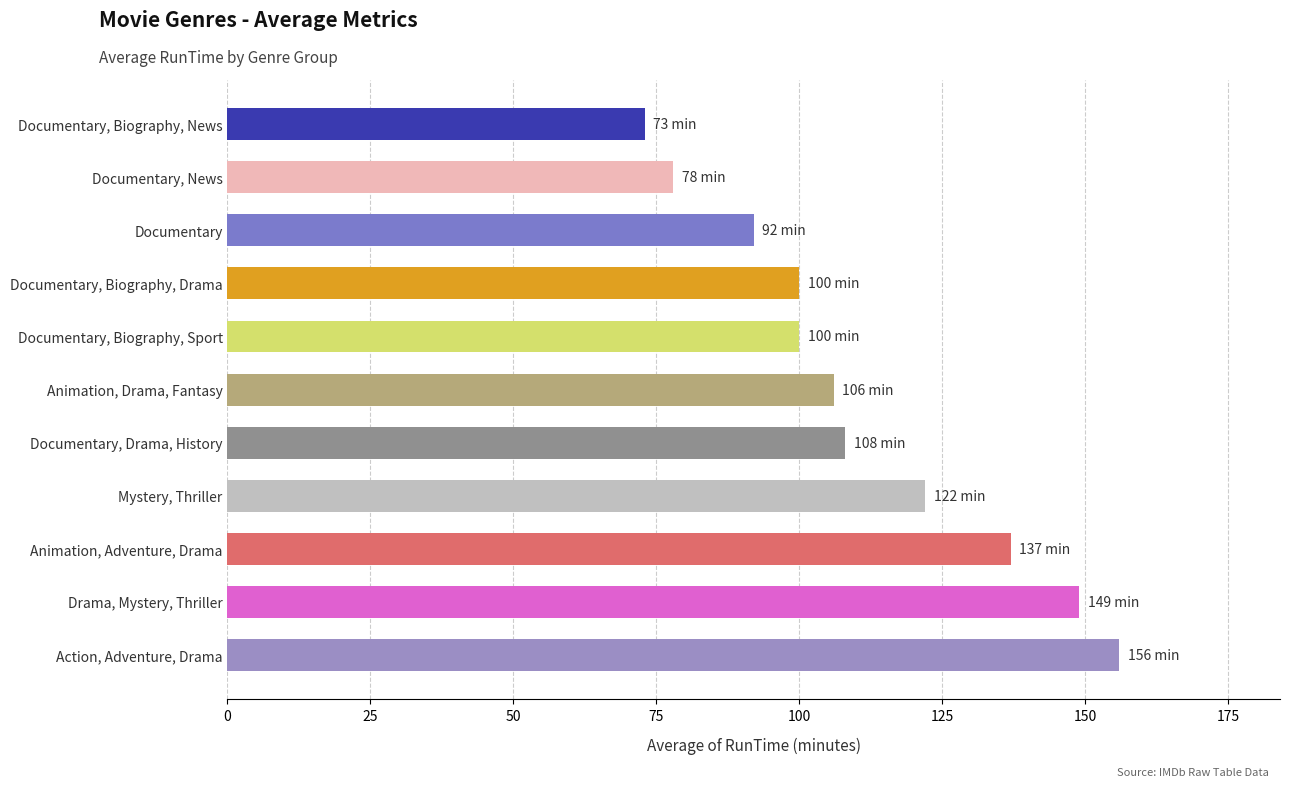

What is the sum of all values?

1221